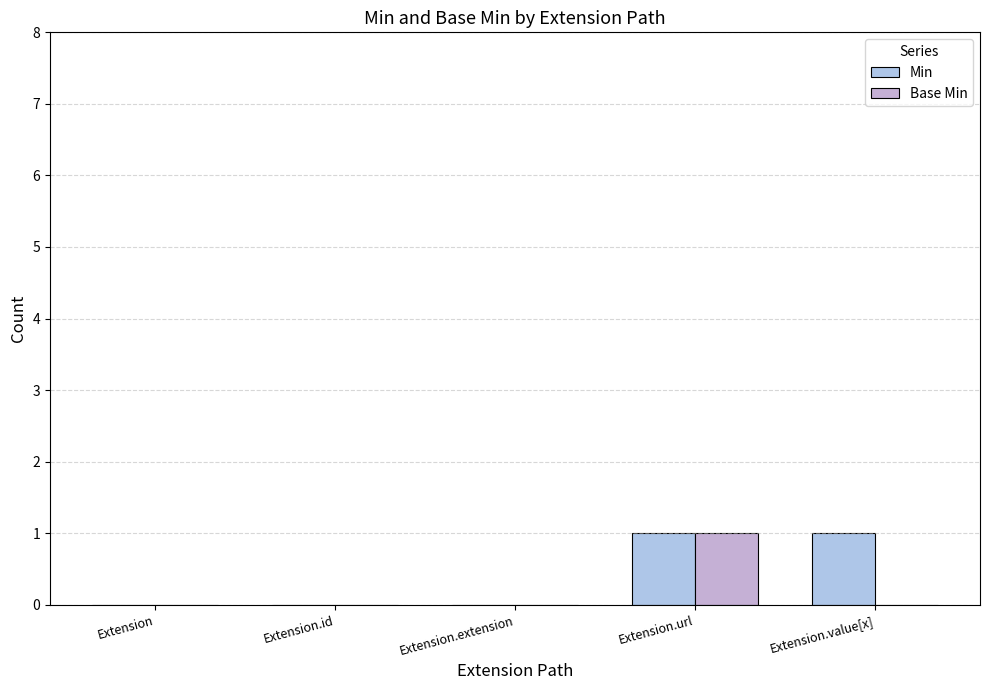

List the series in order of their peak value, highest first.

Min, Base Min